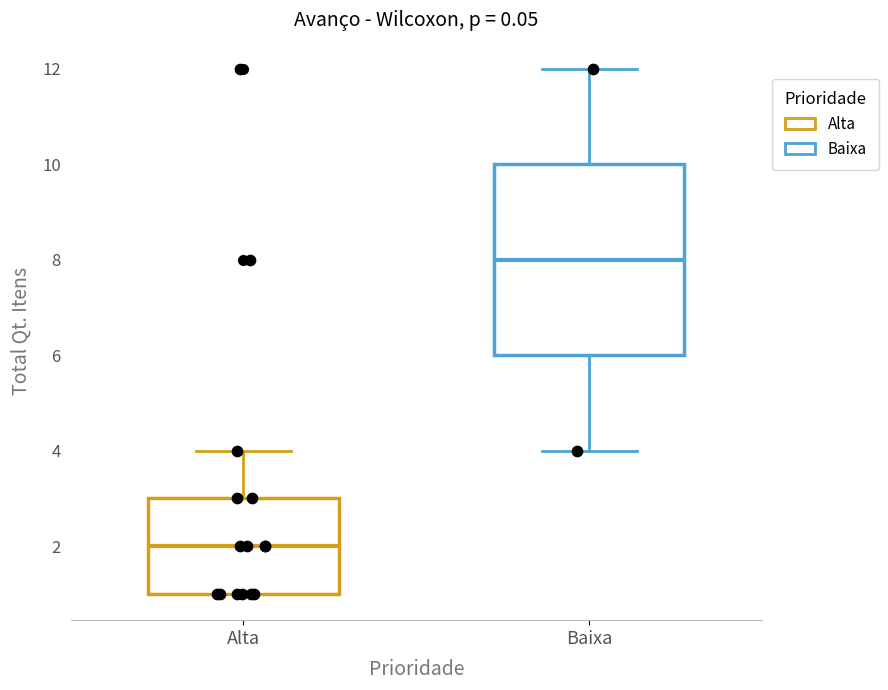

Which box's median line is the lowest?

Alta